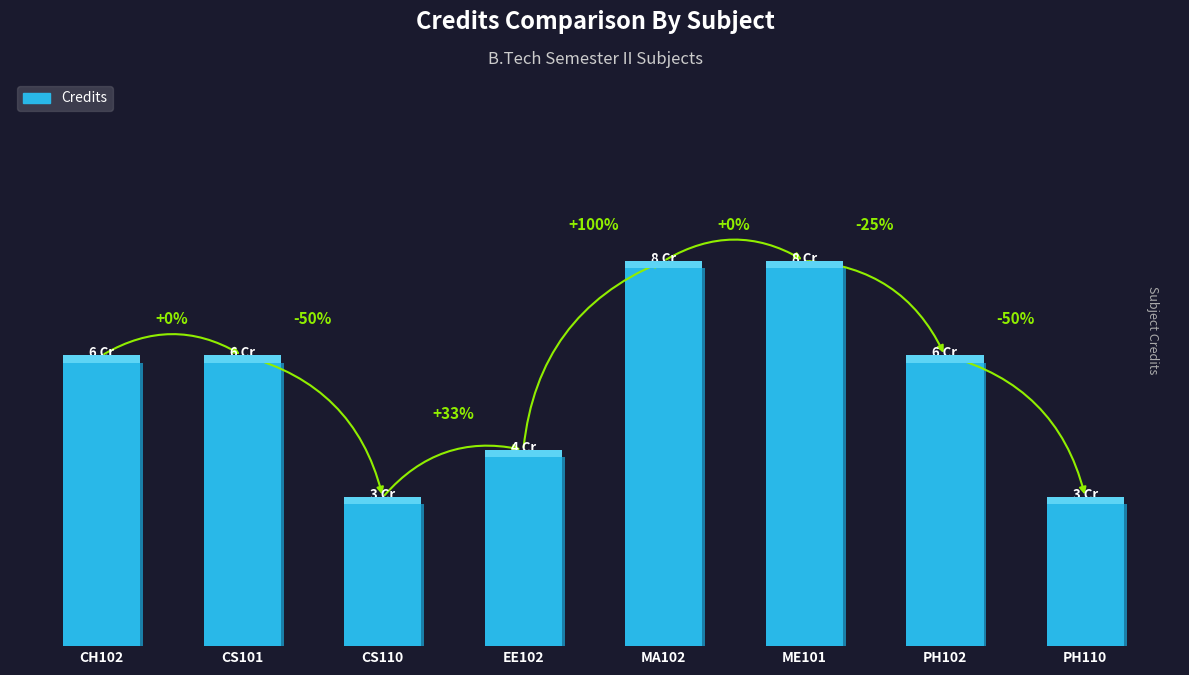

Rank the categories by value from highest to lowest.

MA102, ME101, CH102, CS101, PH102, EE102, CS110, PH110